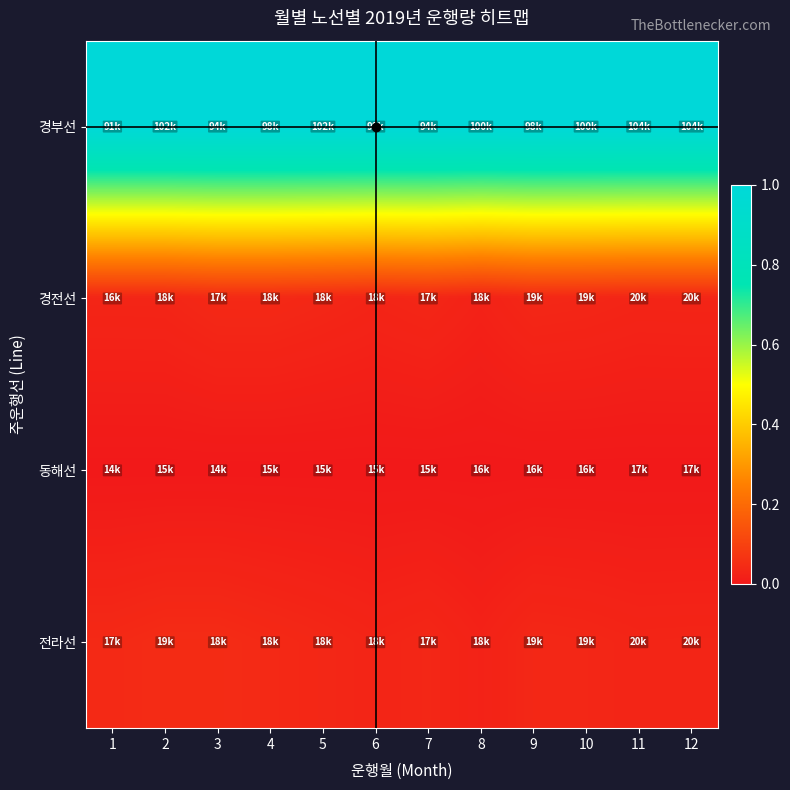

Which category has the lowest value across all series?

1